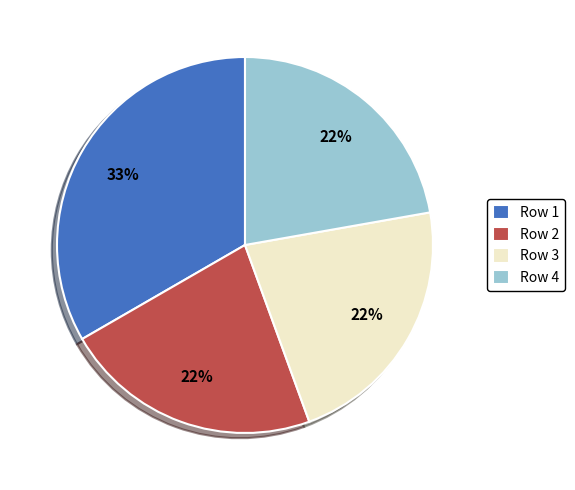

Is Row 2 the majority of the pie?

No